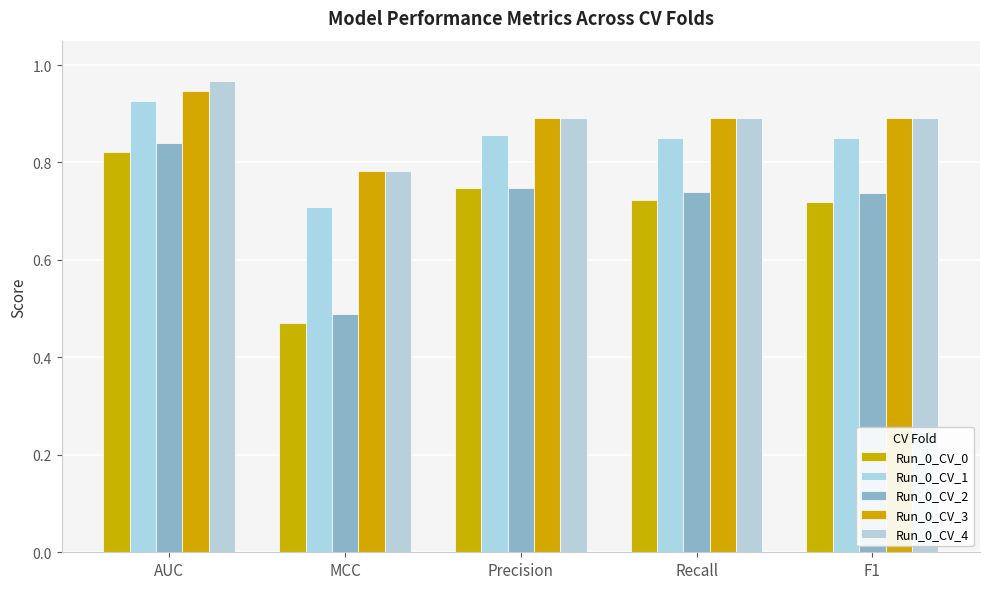

How many data points does each series have?

5